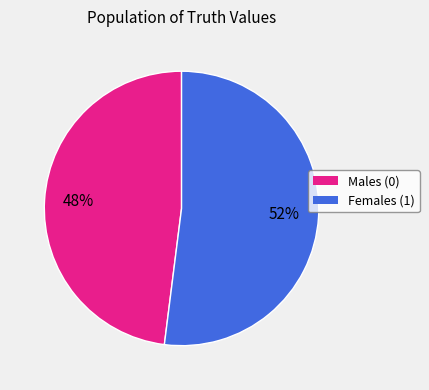

To the nearest percent, what is the combined percentage of Females (1) and Males (0)?

100%